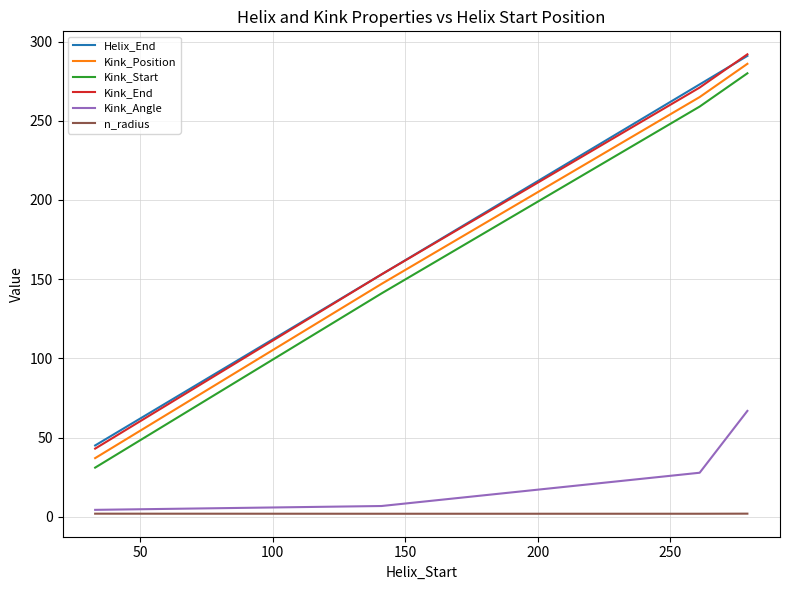

What is the highest value of the Kink_Angle series?

66.8